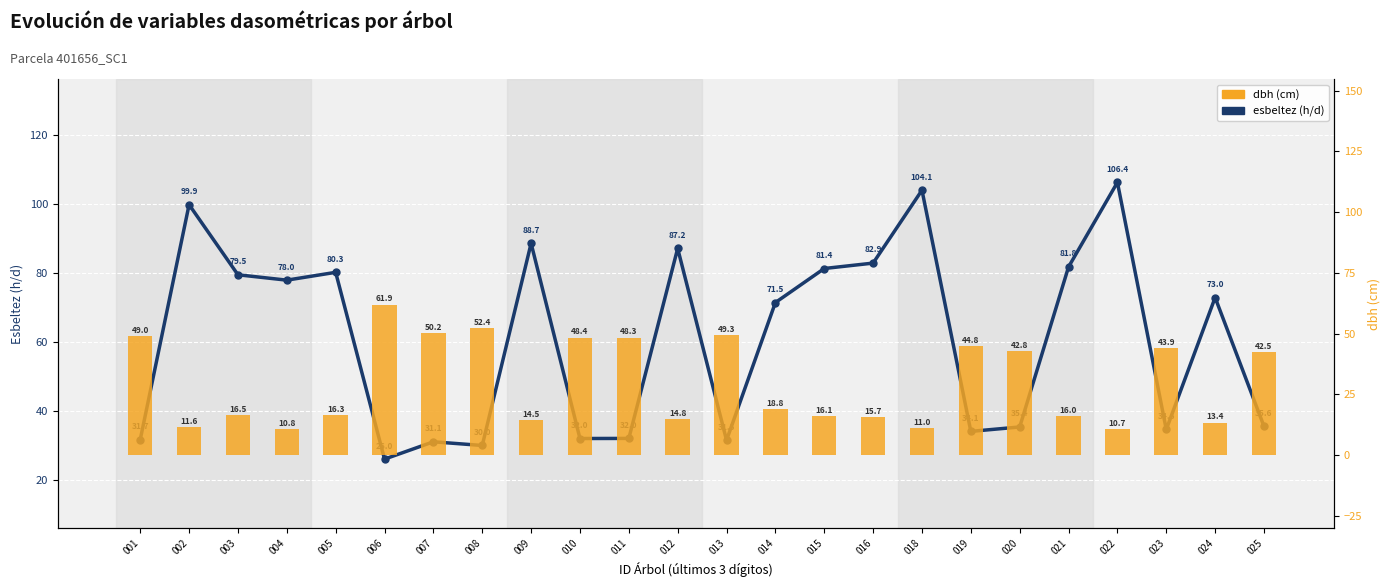

Rank the series by their average value, from lowest to highest.

dbh, esbeltez